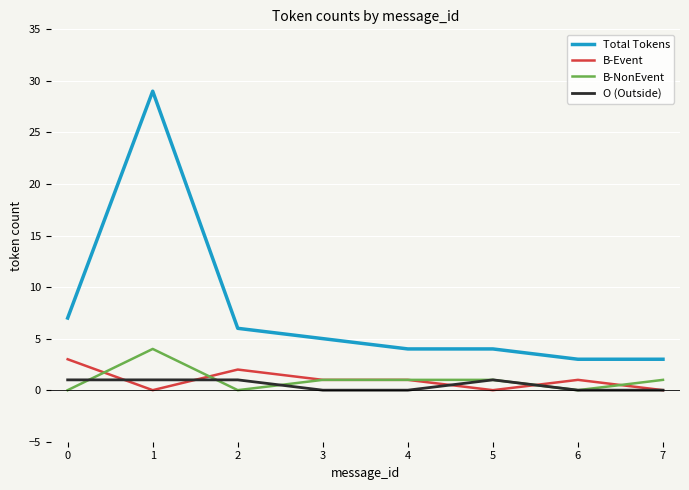

Reading left to right, what are all the values shown in this chart?

Total Tokens: 7	29	6	5	4	4	3	3
B-Event: 3	0	2	1	1	0	1	0
B-NonEvent: 0	4	0	1	1	1	0	1
O (Outside): 1	1	1	0	0	1	0	0